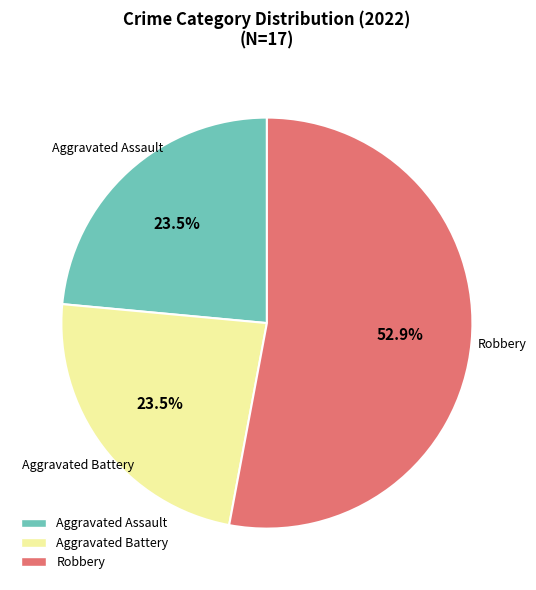

Is there a majority slice in this chart?

Yes